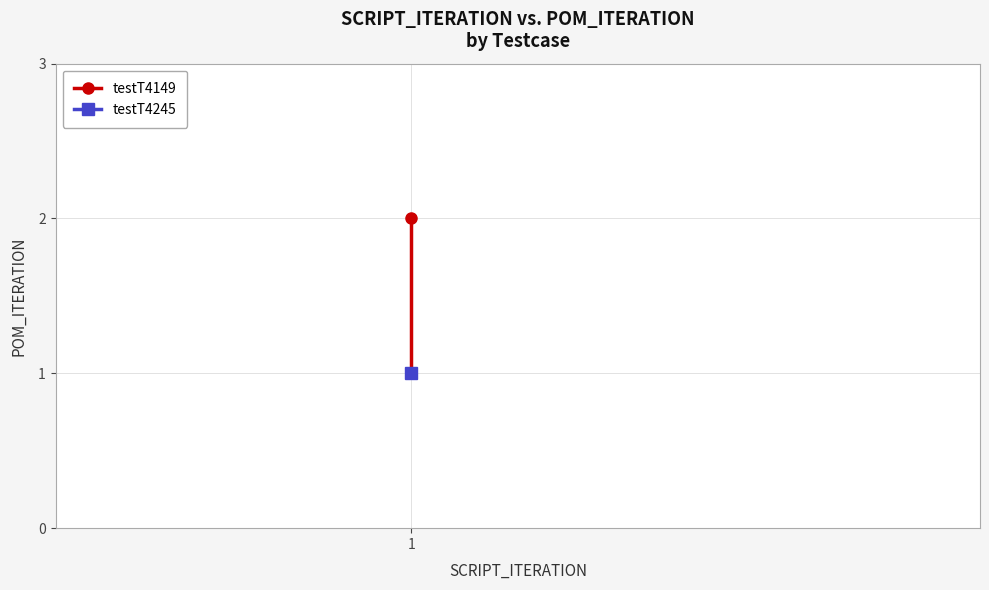

What is the minimum value shown in the chart?

1